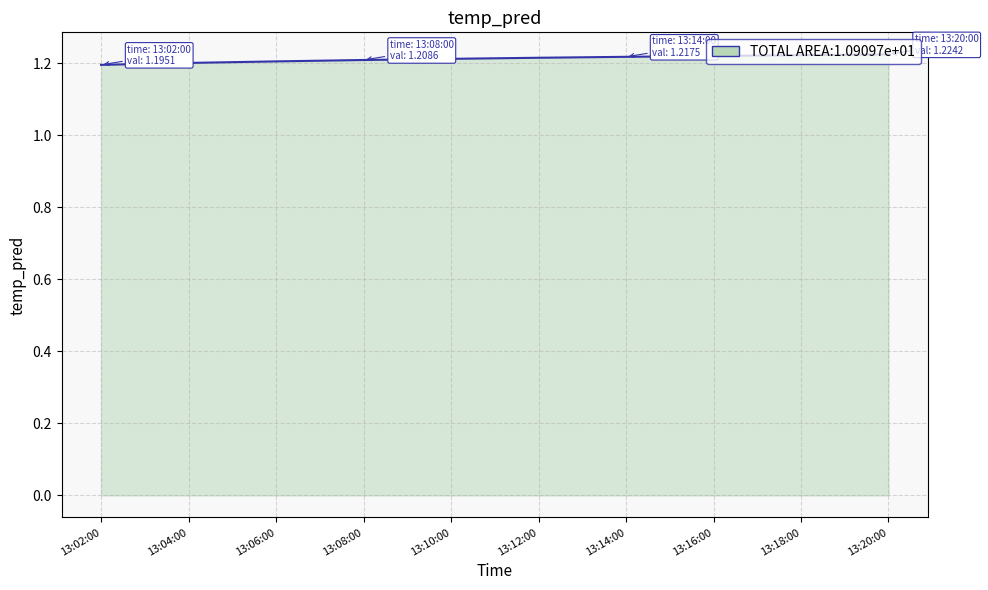

True or false: the data shows 1.9 at 13:08:00.

False